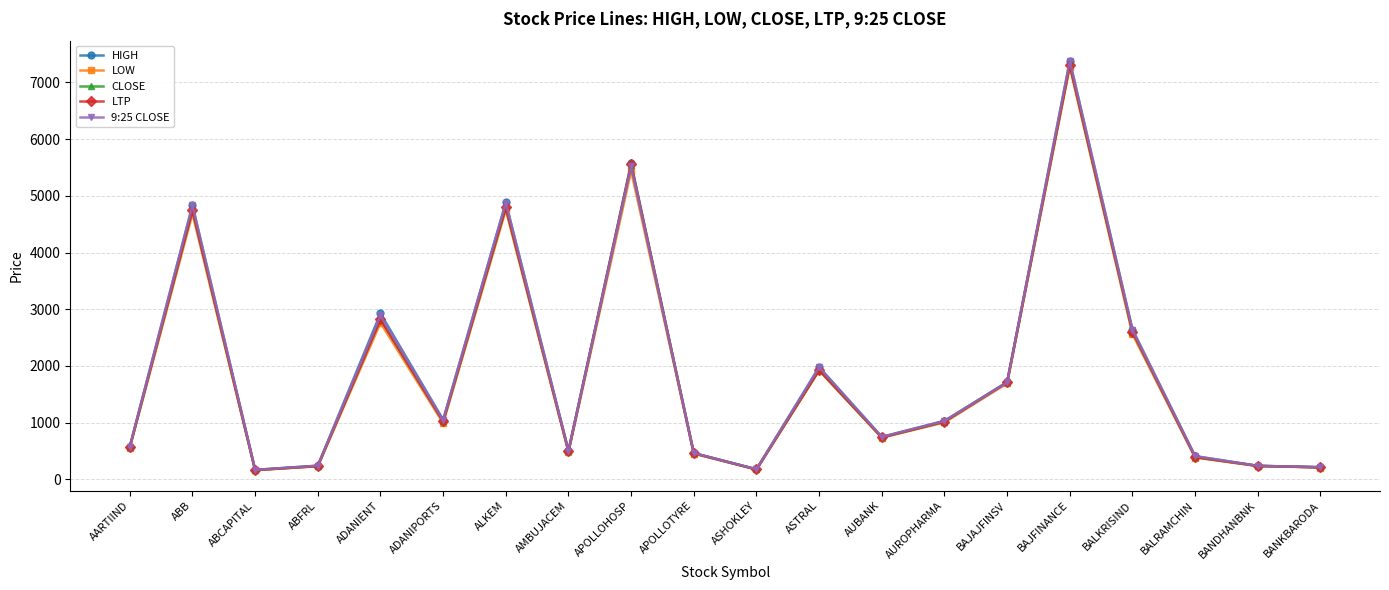

Which series changed the most between ASTRAL and BALRAMCHIN?

HIGH